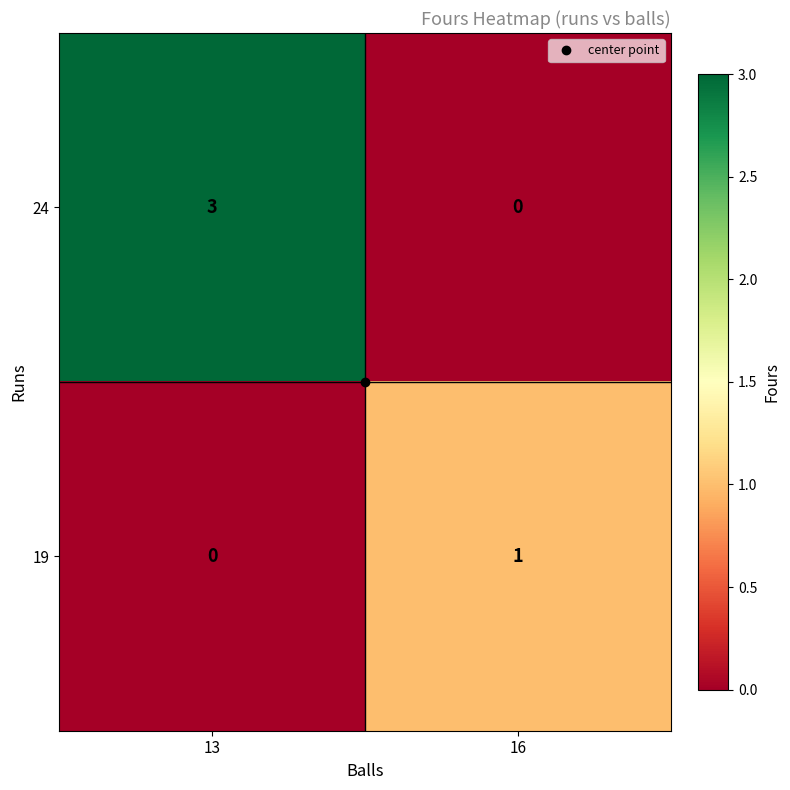

What is the greatest value displayed?

3